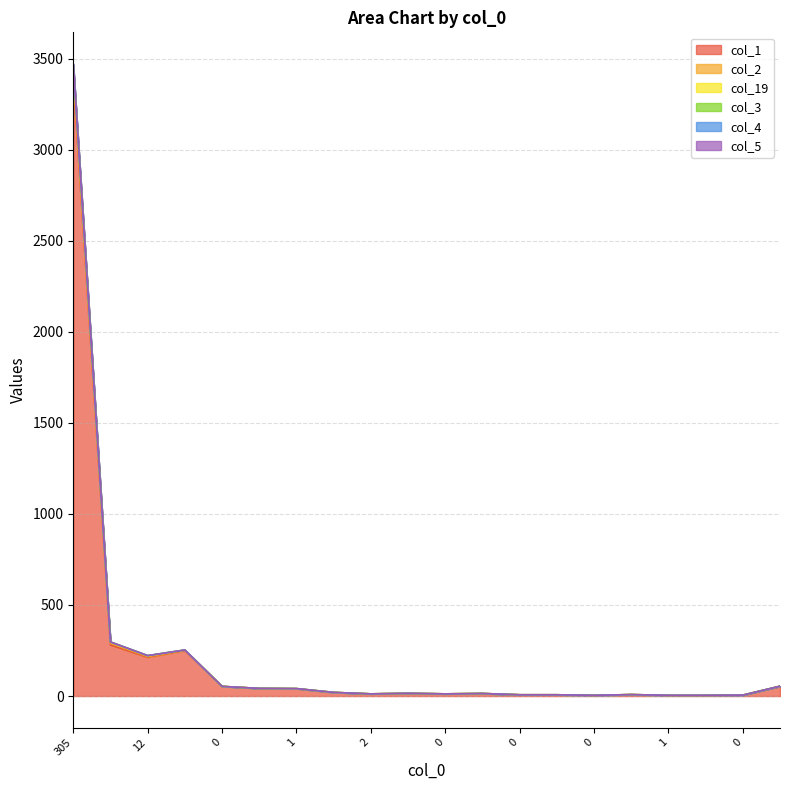

The value of col_1 at 0 is 7. True or false?

True